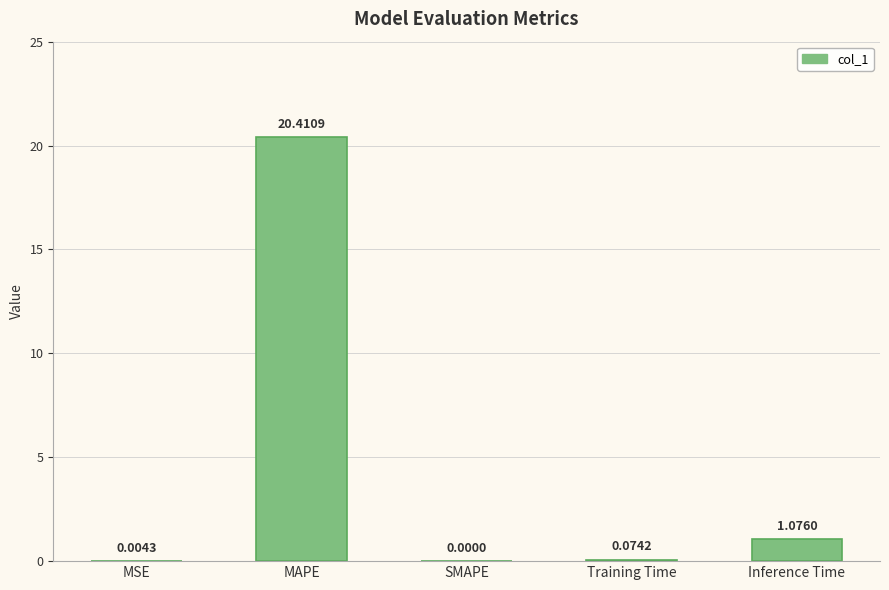

At which category does the chart reach its peak across all series?

MAPE